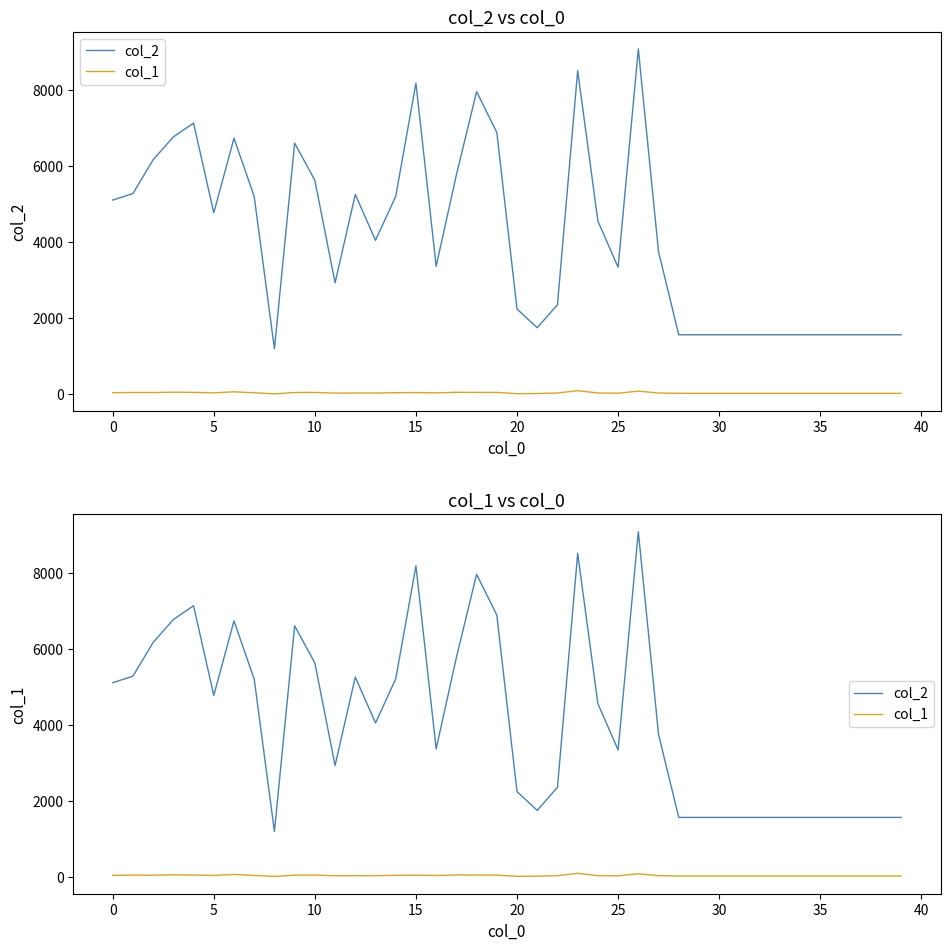

True or false: col_2 and col_1 cross at least once.

False